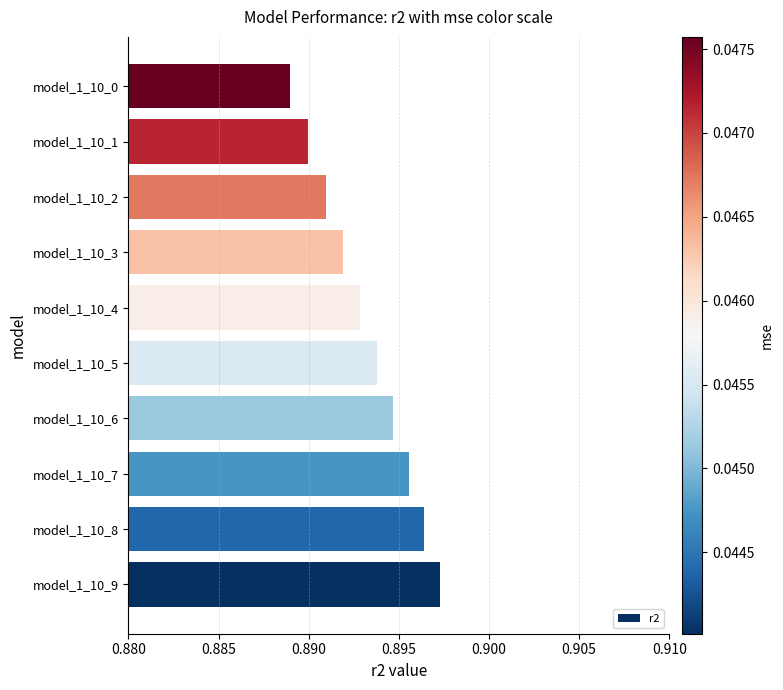

What is the sum of the values at model_1_10_0 and model_1_10_2?

1.8